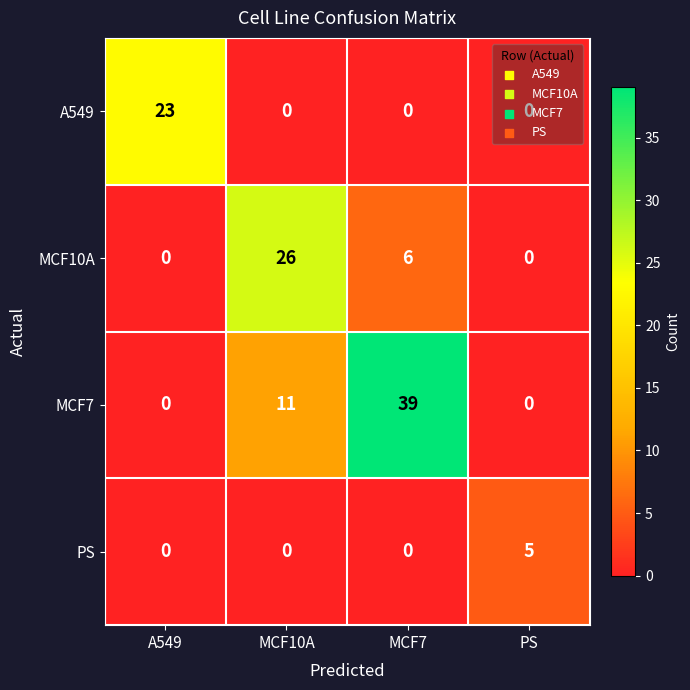

What is the average value of the A549 series?

6